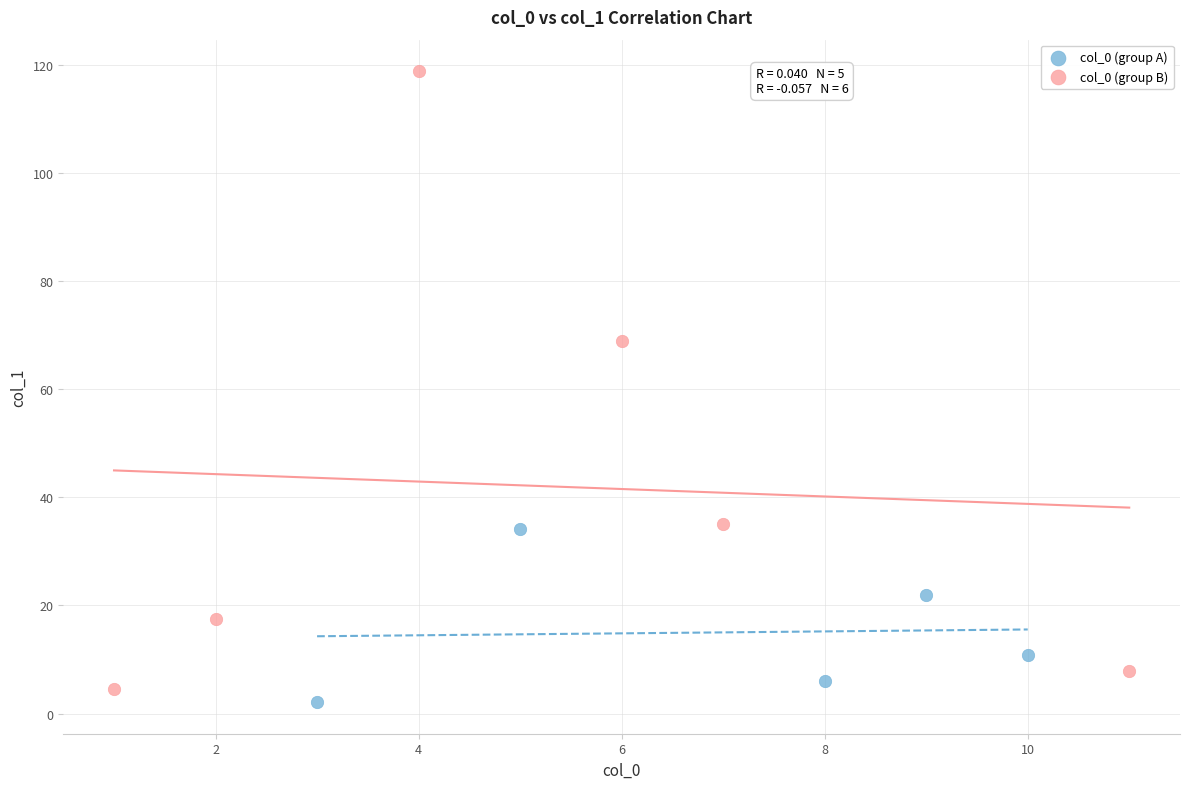

Which series contains the highest Y value?

col_0 (group B)